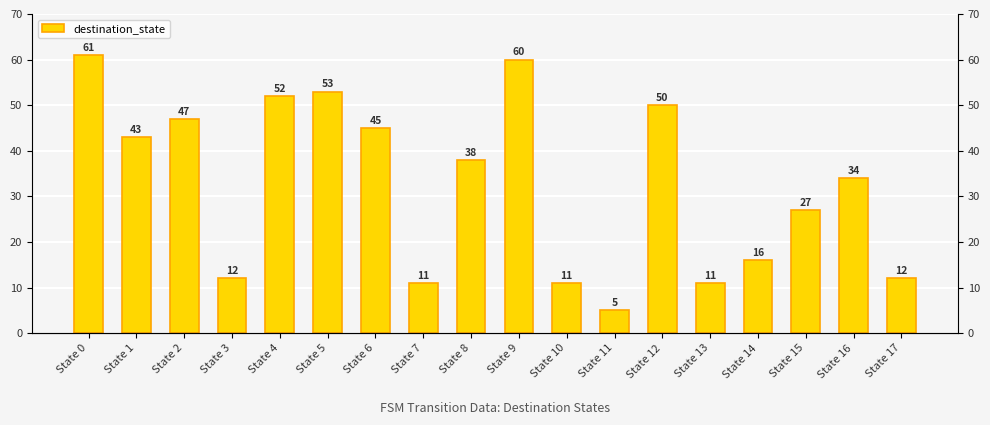

How many data points are above 38?

8